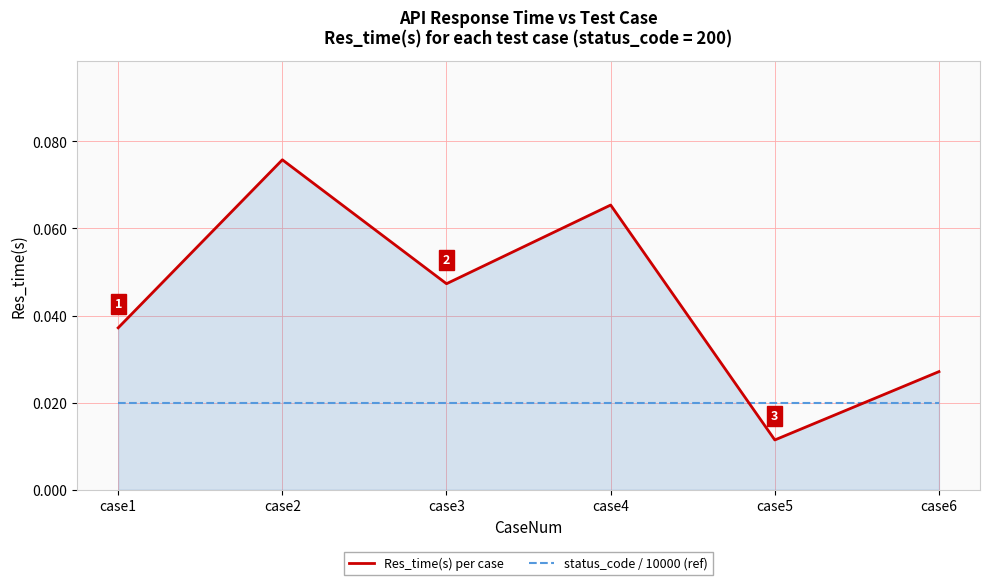

Which series has the widest spread of values?

Res_time(s) per case